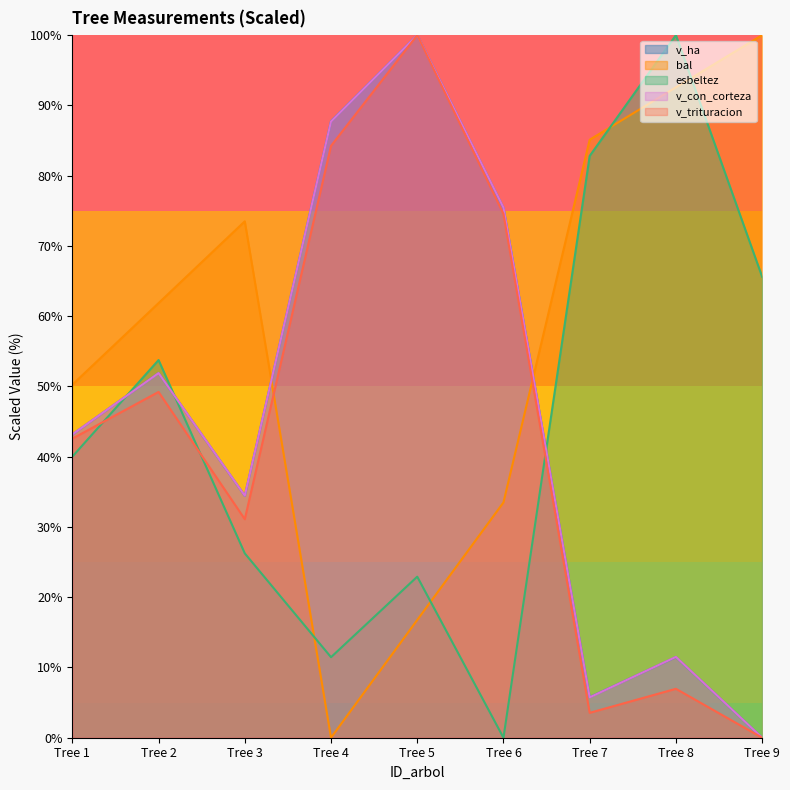

What is the maximum value for esbeltez?

100.0